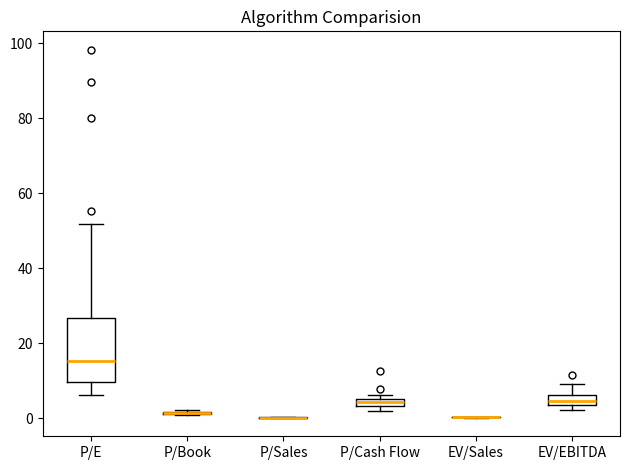

Which box is the tallest, from its lower edge to its upper edge?

P/E